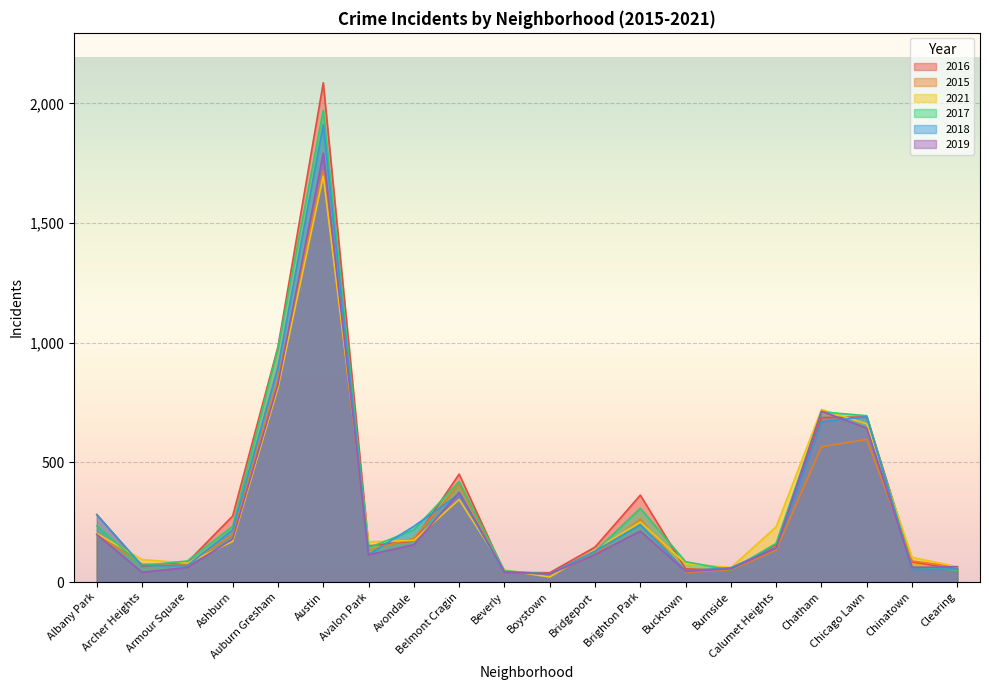

At which category is the sum across all series the highest?

Austin